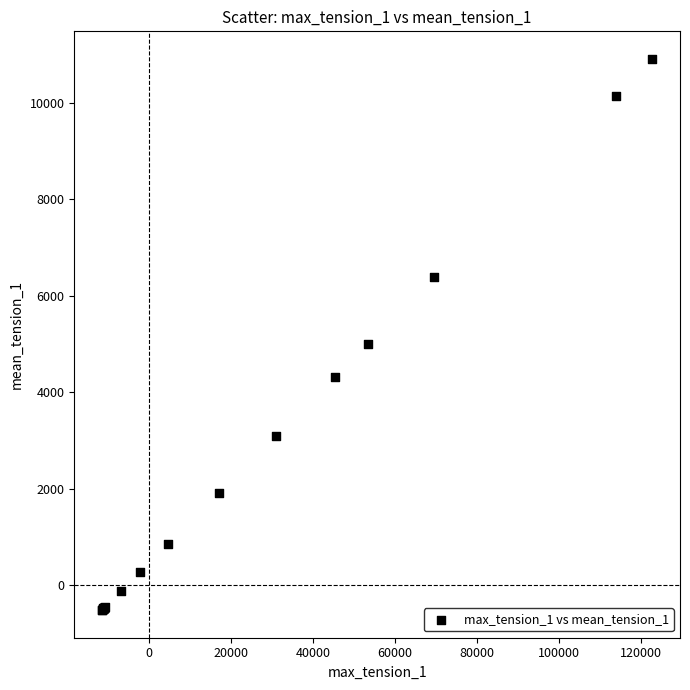

What Y value in the scatter plot is closest to 5194?

5007.8